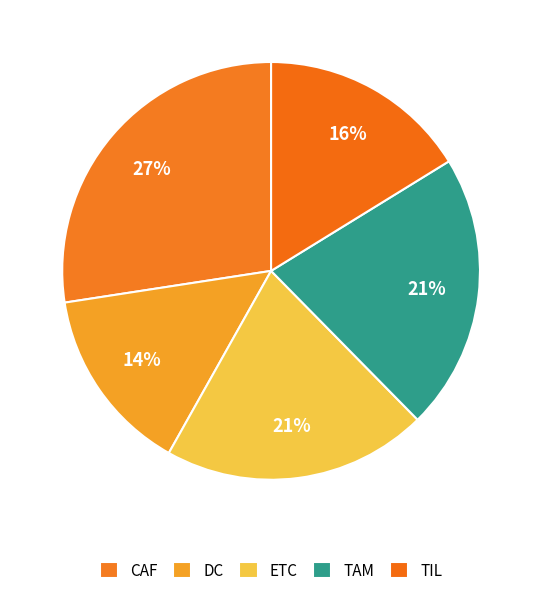

Count the number of slices in the pie.

5